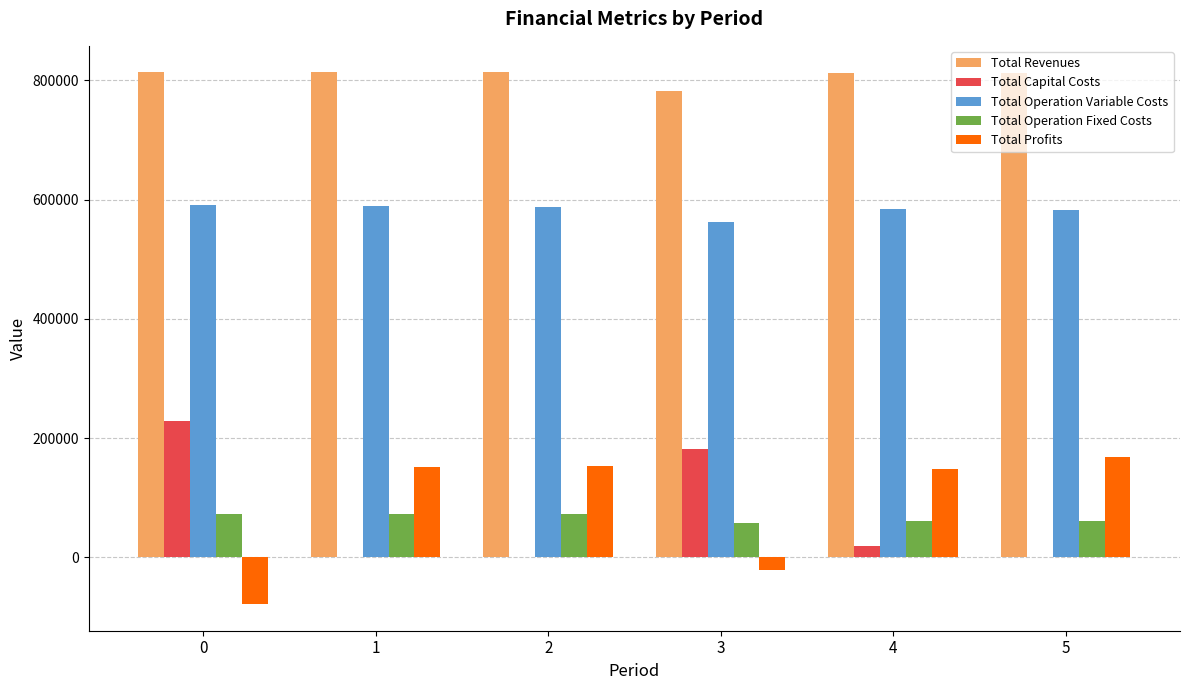

The value of Total Profits at 2 is 106102.7. True or false?

False